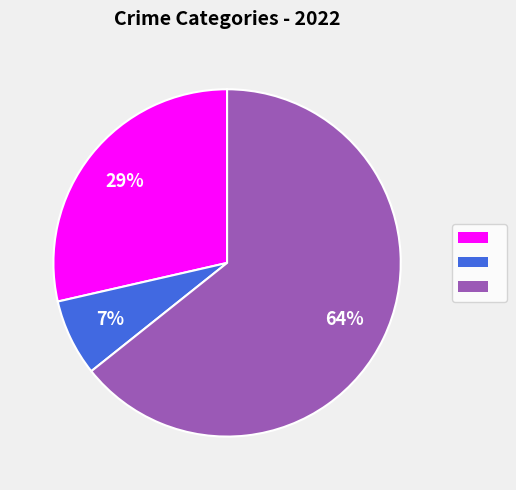

How many segments does this pie chart have?

3